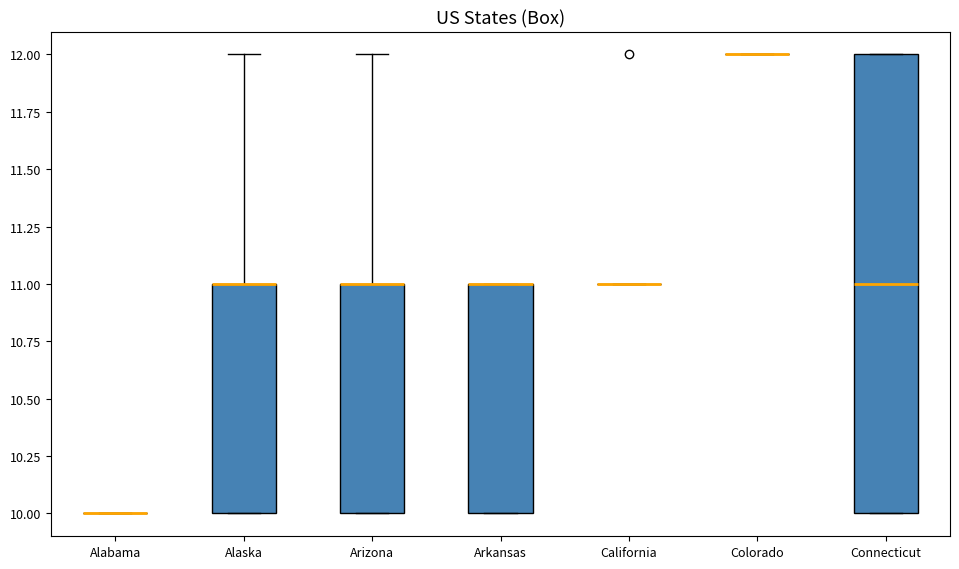

Reading left to right, read every box against the y-axis: the position of its median line, the range the box covers, and the ends of its whiskers. The values are not printed on the chart, so give them approximately, as read against the axis.

Alabama: box collapsed to a line at 10, whiskers 10 to 10
Alaska: median 11 (drawn on the box's upper edge), box 10 to 11, whiskers 10 to 12
Arizona: median 11 (drawn on the box's upper edge), box 10 to 11, whiskers 10 to 12
Arkansas: median 11 (drawn on the box's upper edge), box 10 to 11, whiskers 10 to 11
California: box collapsed to a line at 11, whiskers 11 to 11
Colorado: box collapsed to a line at 12, whiskers 12 to 12
Connecticut: median 11, box 10 to 12, whiskers 10 to 12